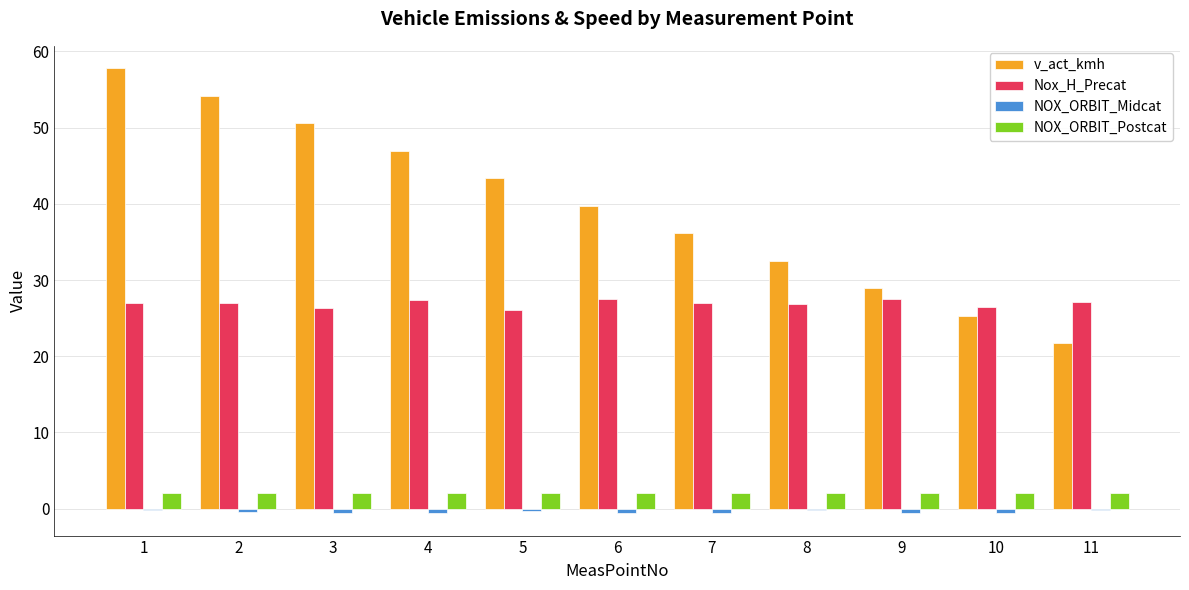

Are the bars horizontal?

No